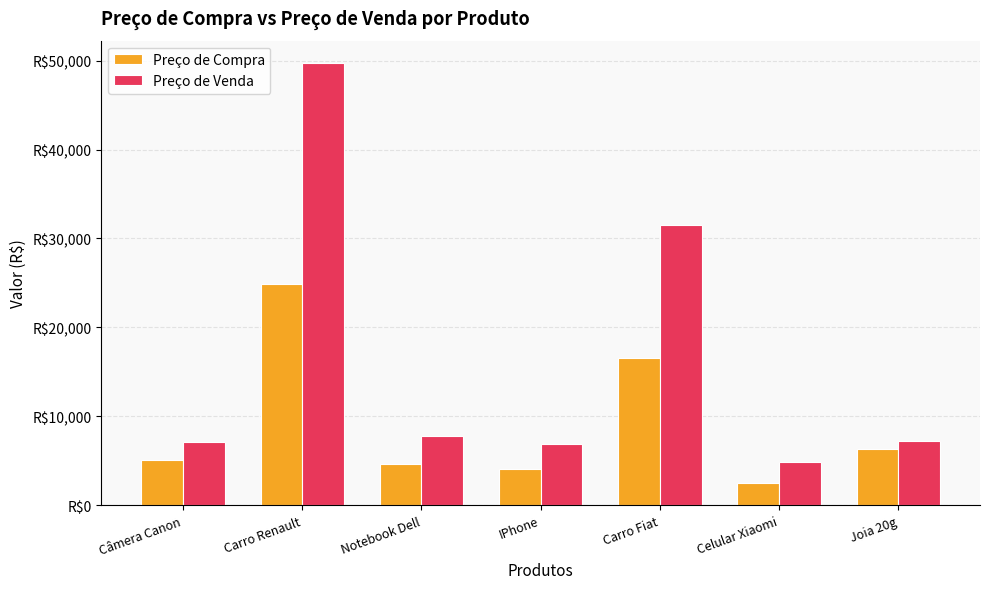

At which category is the sum across all series the highest?

Carro Renault